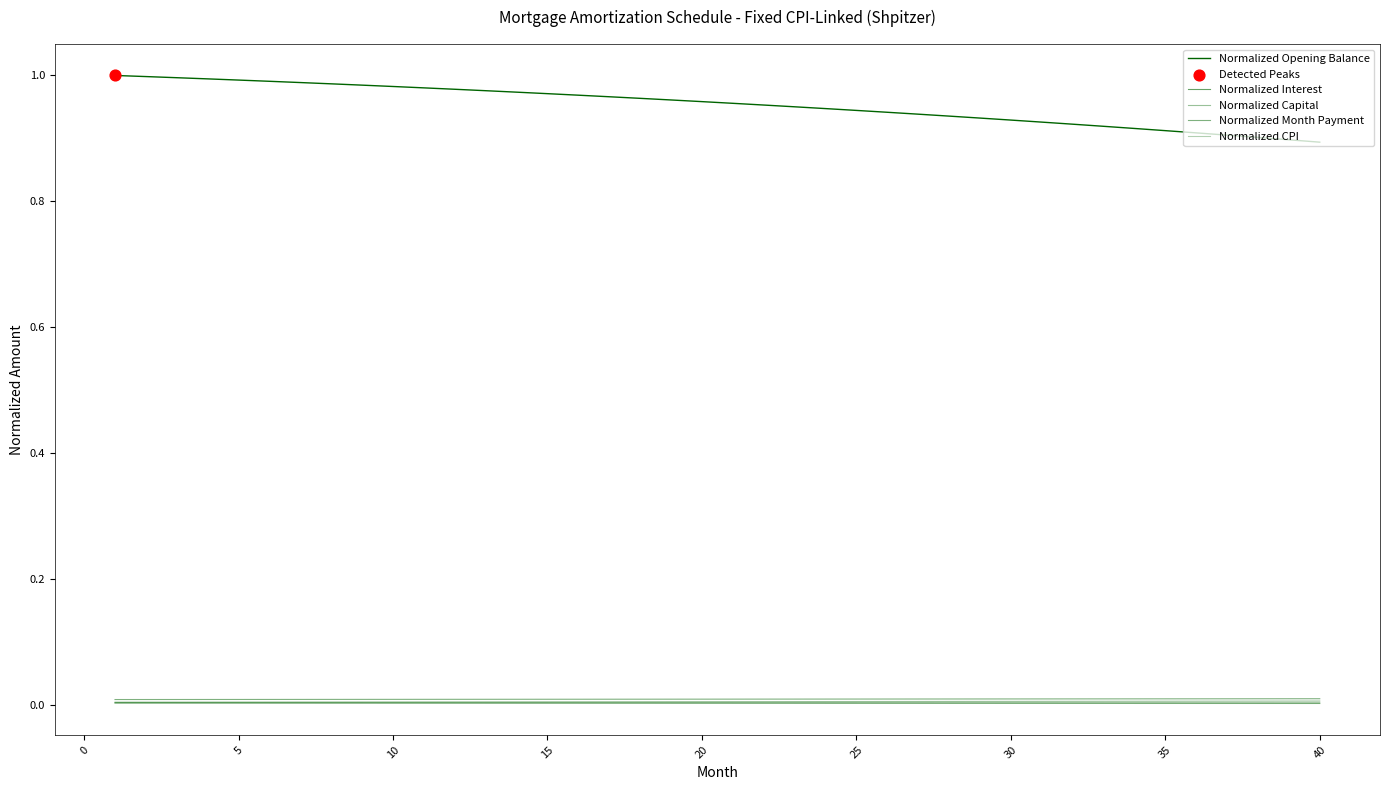

How many lines are shown in the chart?

5